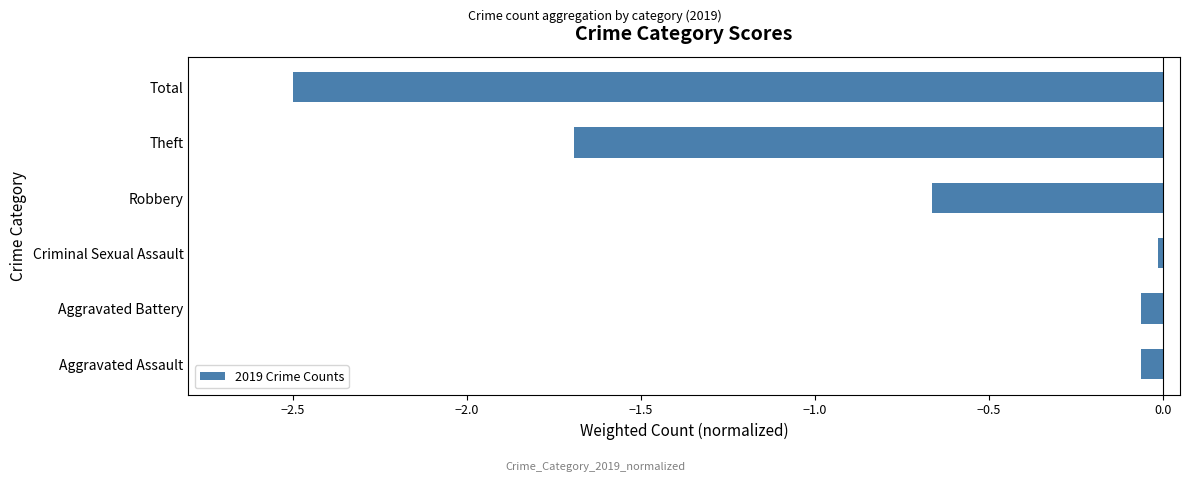

Between Robbery and Aggravated Assault, which is larger?

Aggravated Assault